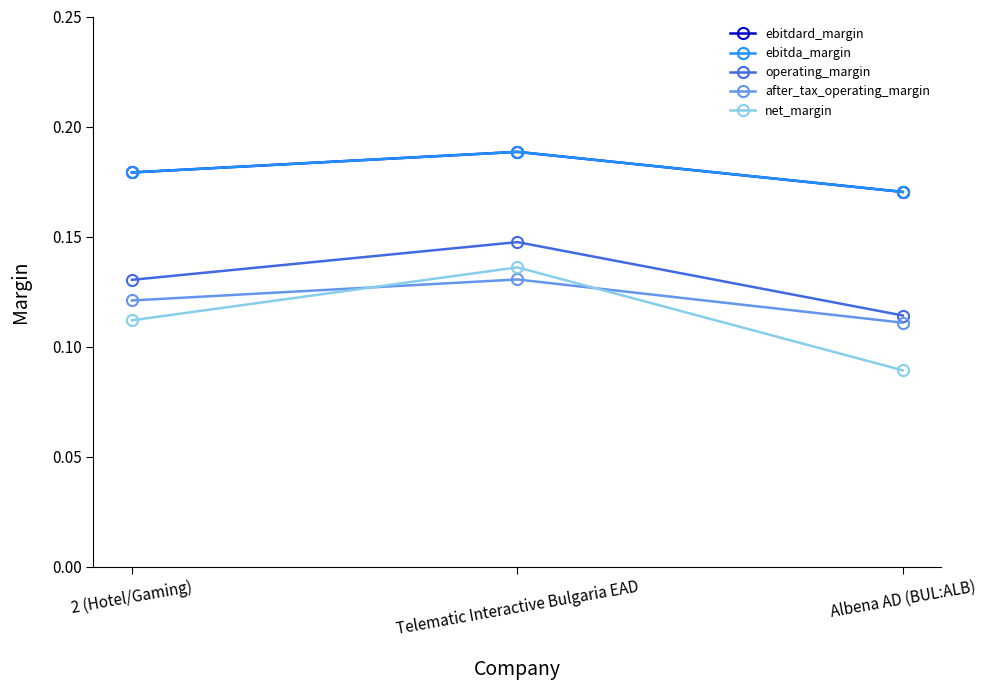

What is the sum of all operating_margin values?

0.4